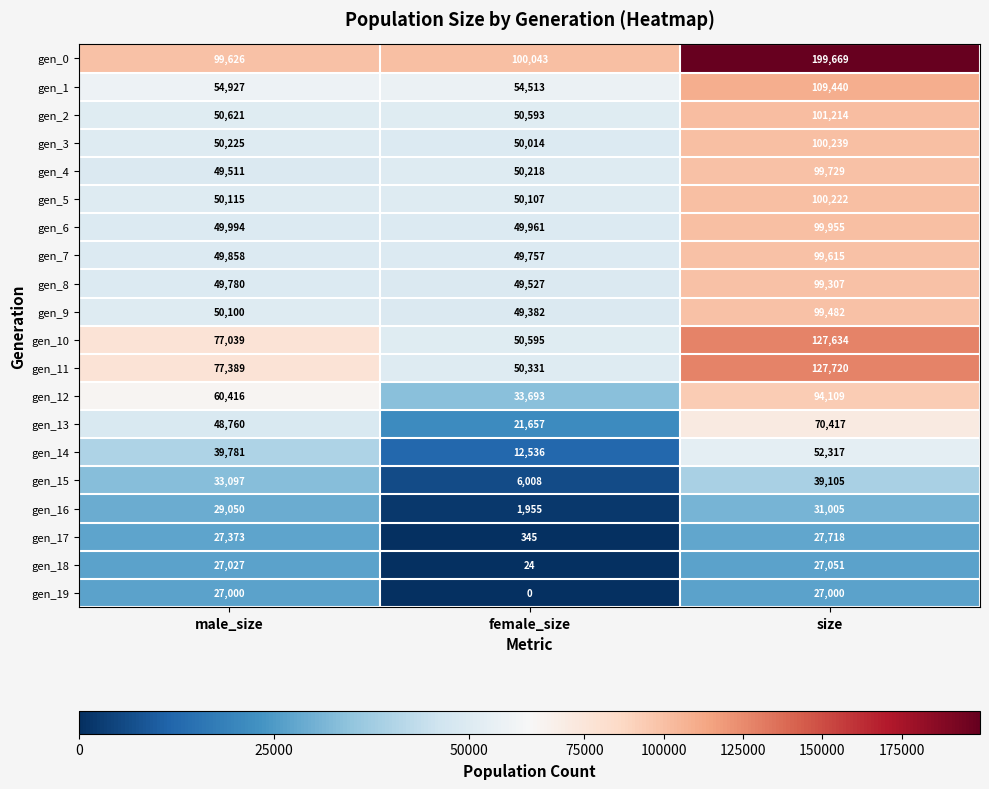

Which series changed the most between male_size and size?

gen_0